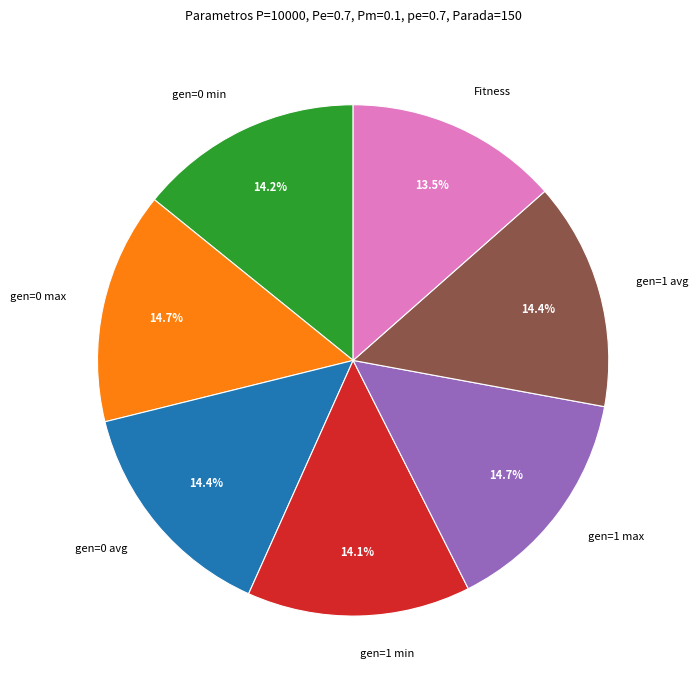

How many slices are in this pie chart?

7